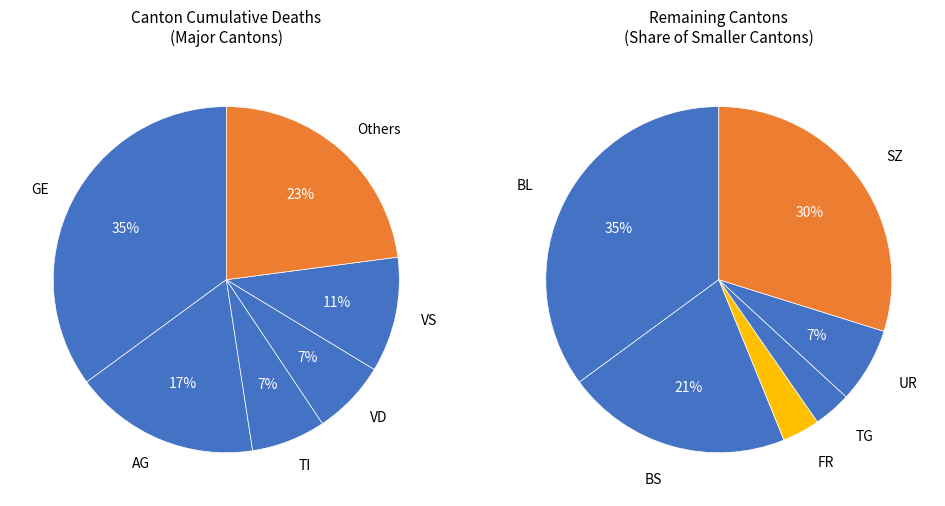

What percentage is the FR=2 slice, to the nearest percent?

5%